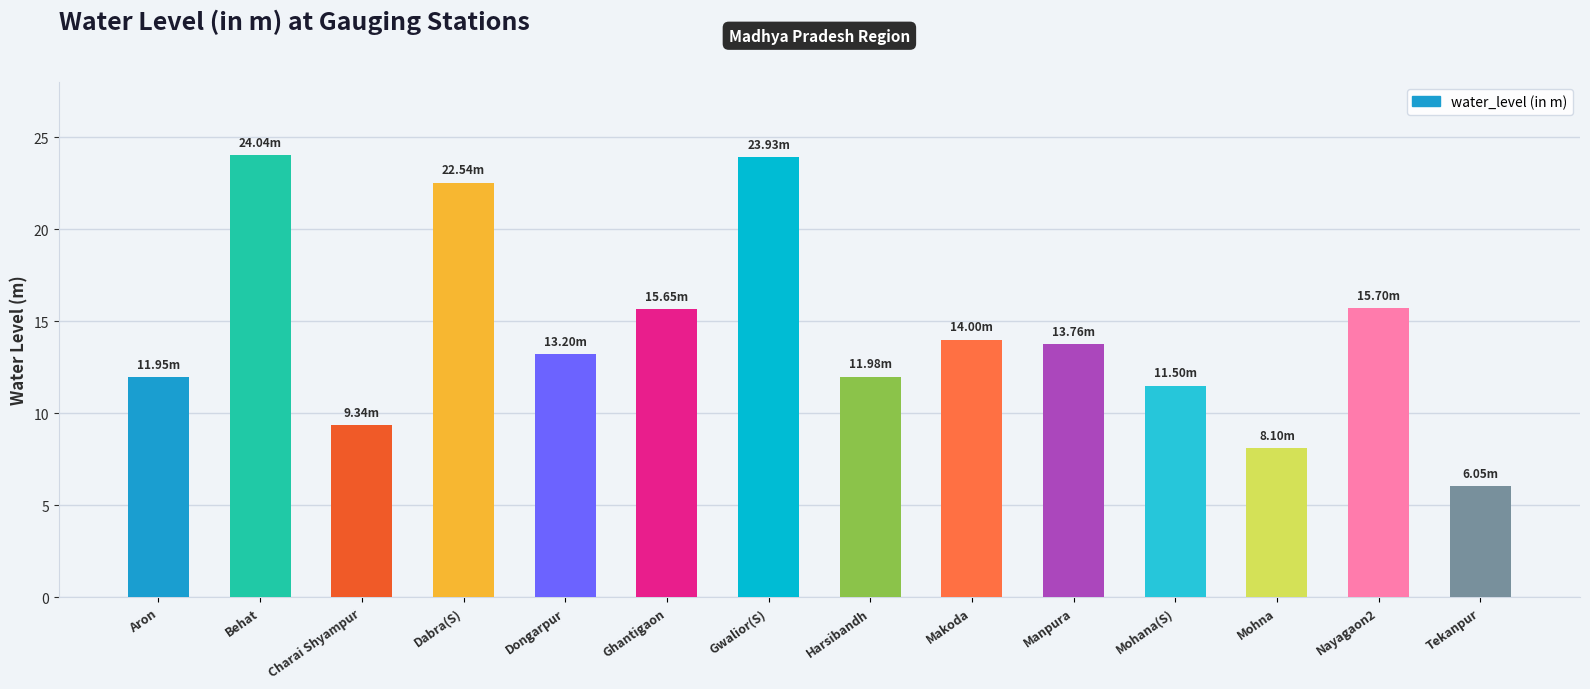

Which category has the lowest value across all series?

Tekanpur